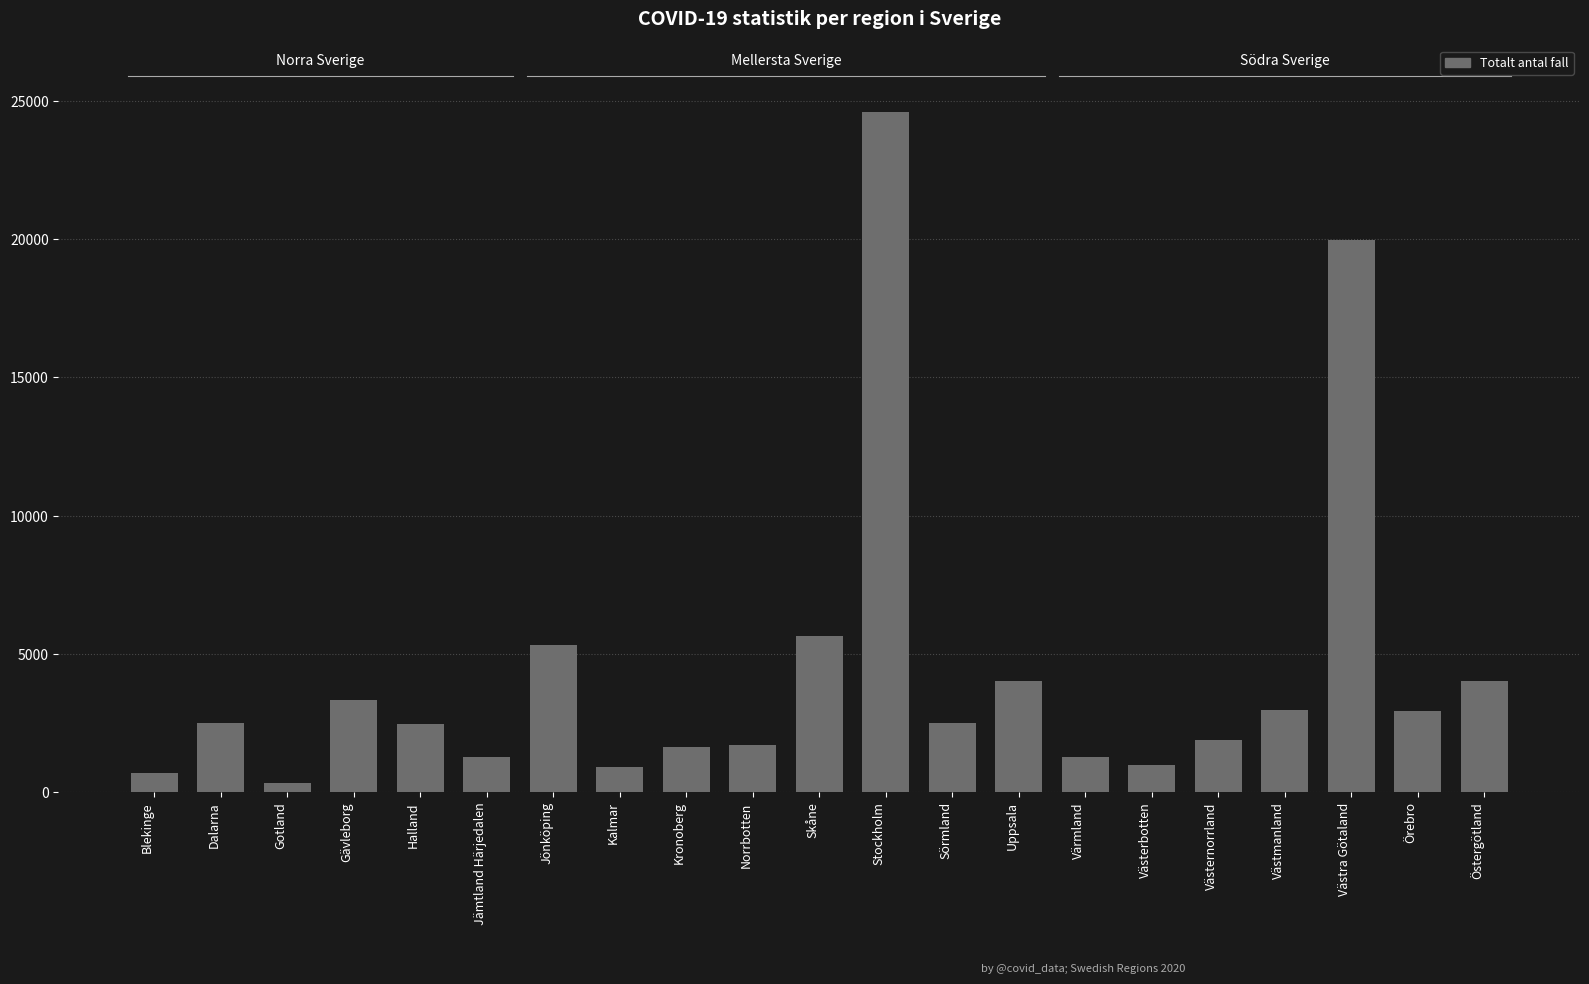

What is the smallest value displayed?

327